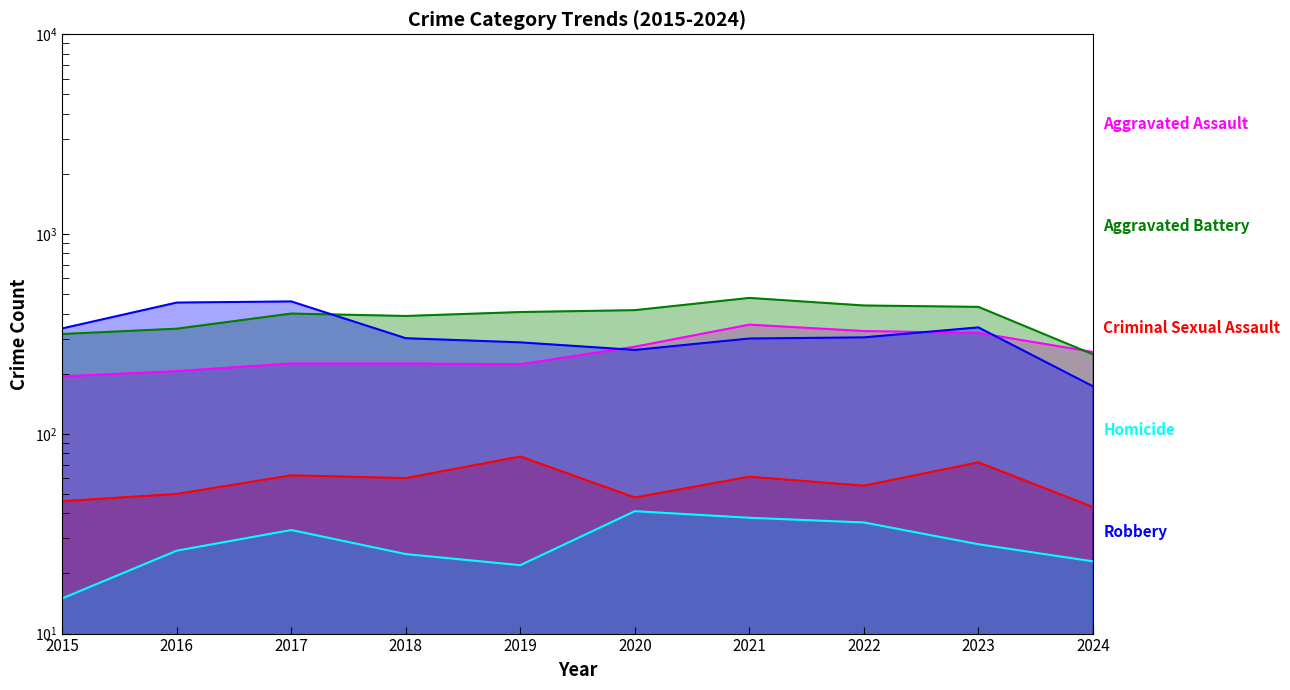

How many lines are shown in the chart?

5